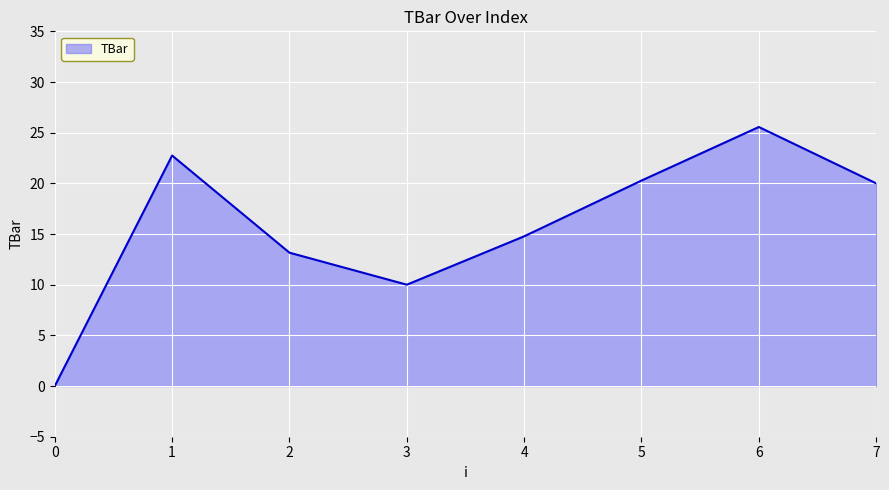

Reading right to left, transcribe all the data shown in this chart.

20.0	25.6	20.3	14.8	10.0	13.2	22.7	0.0